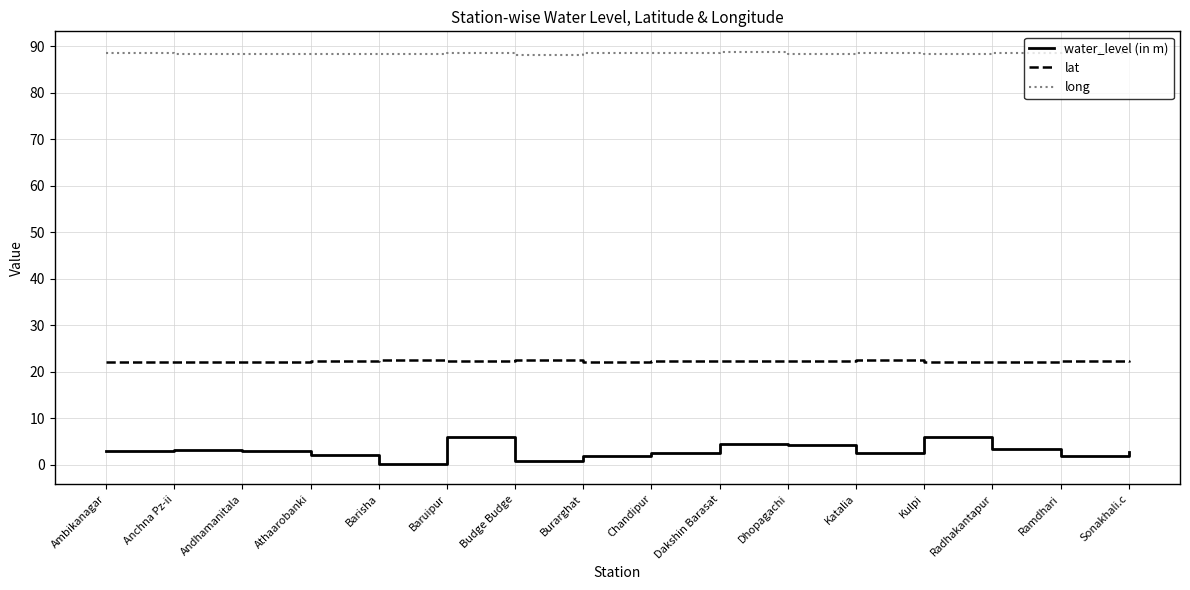

Rank the series by their maximum value, from lowest to highest.

water_level (in m), lat, long